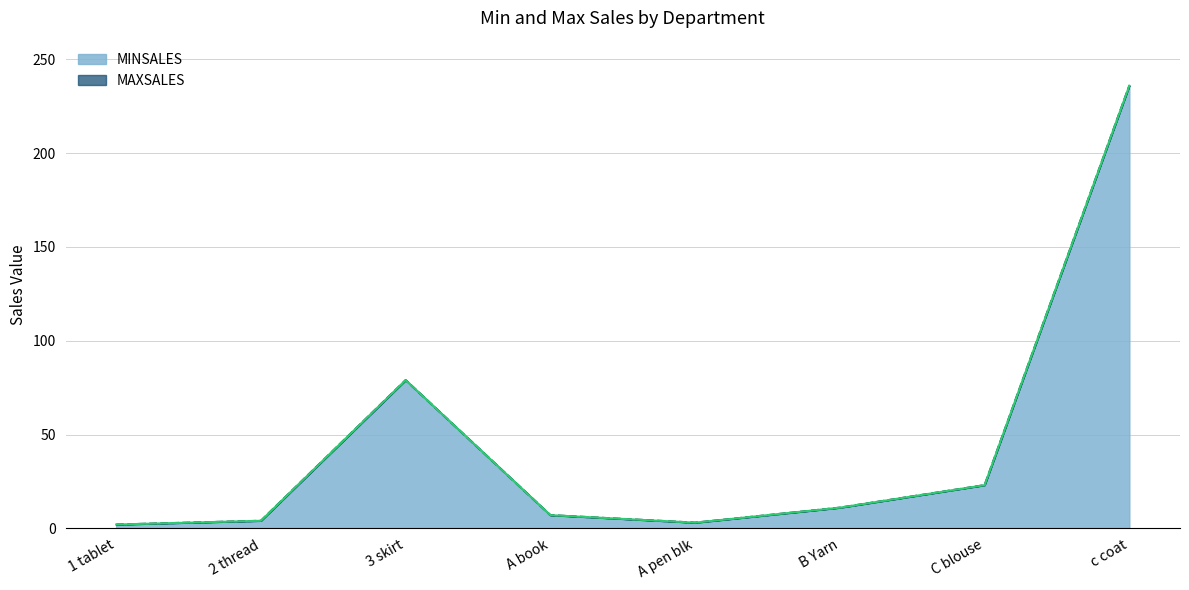

Which category has the highest value in the MINSALES series?

c coat